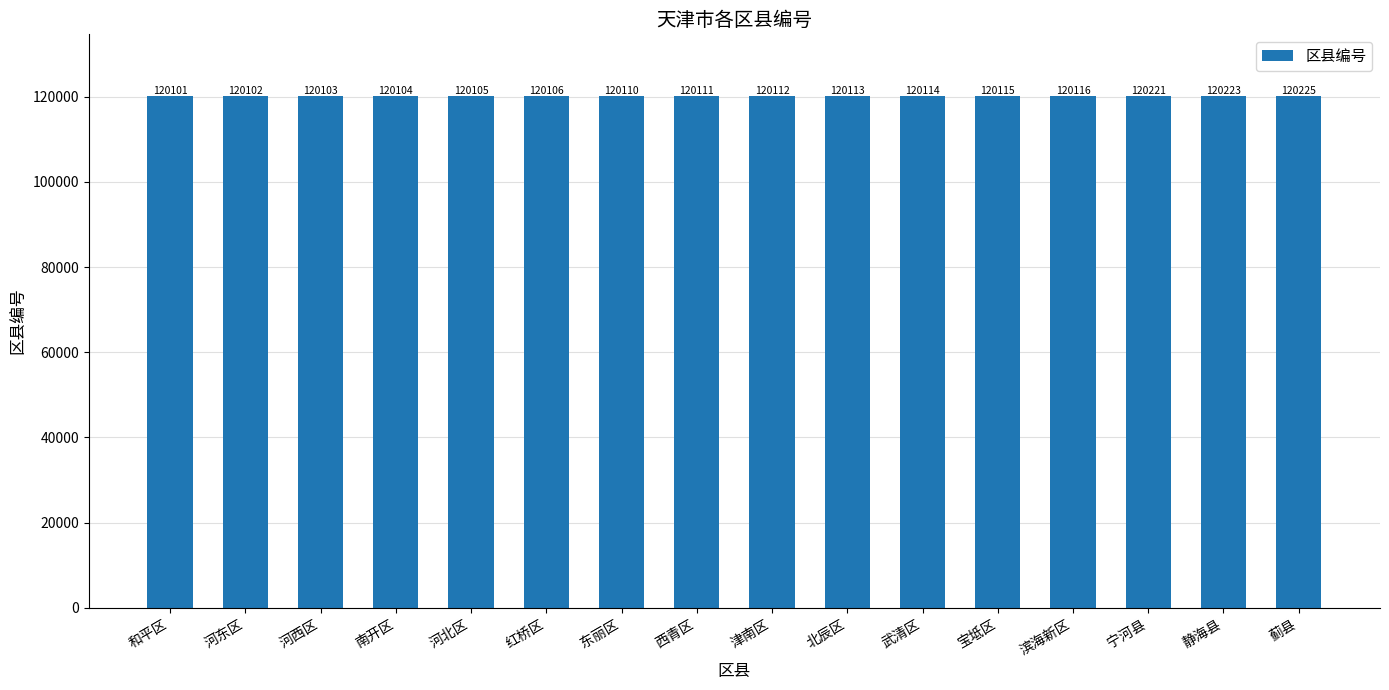

At which label is the value closest to 120163?

滨海新区